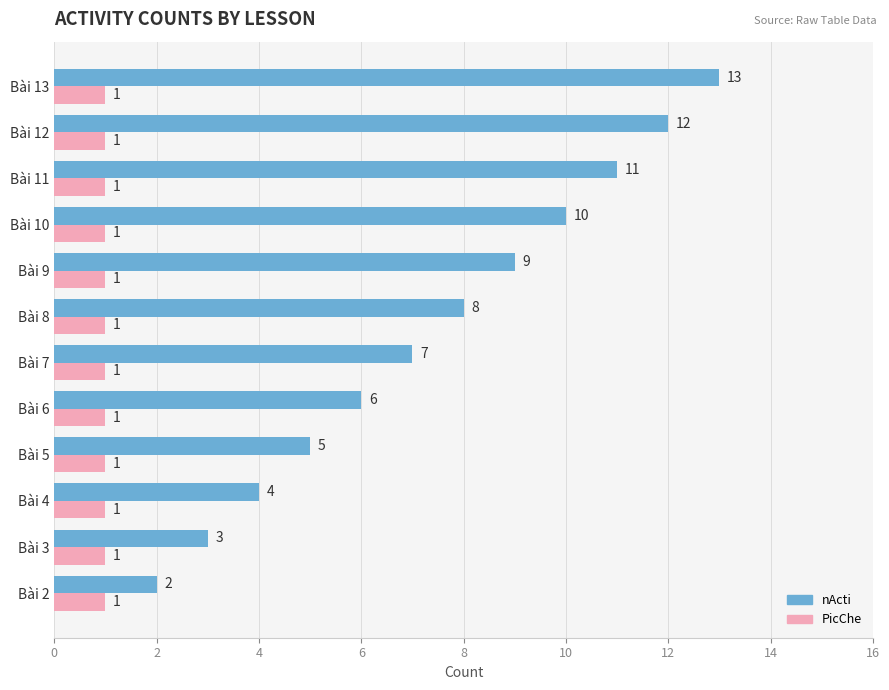

What is the difference between the highest and lowest values at Bài 13?

12